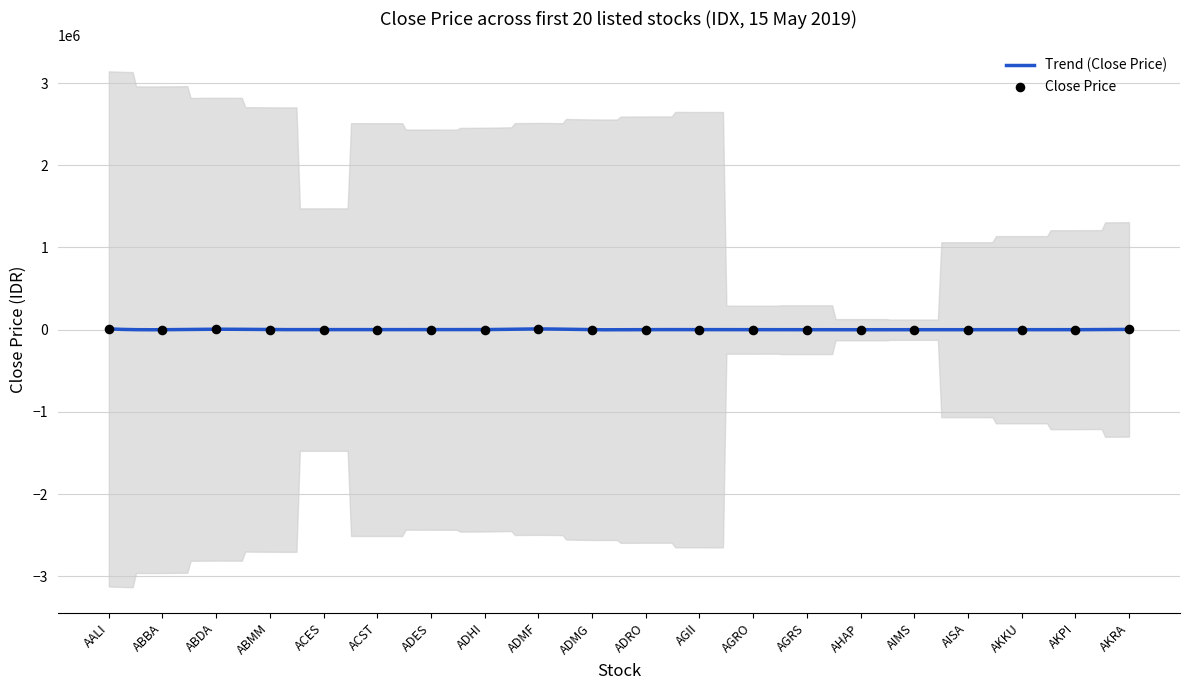

What is the change in value from ADMG to AISA?

-76